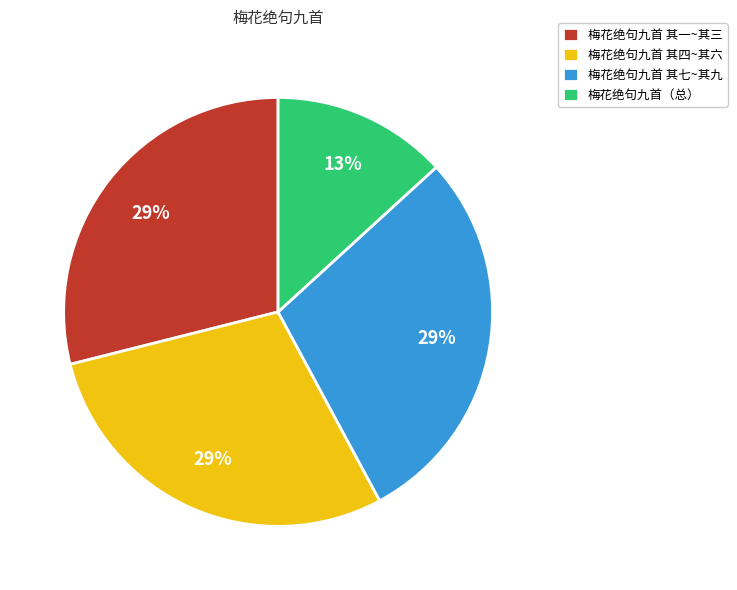

Is there a majority slice in this chart?

No